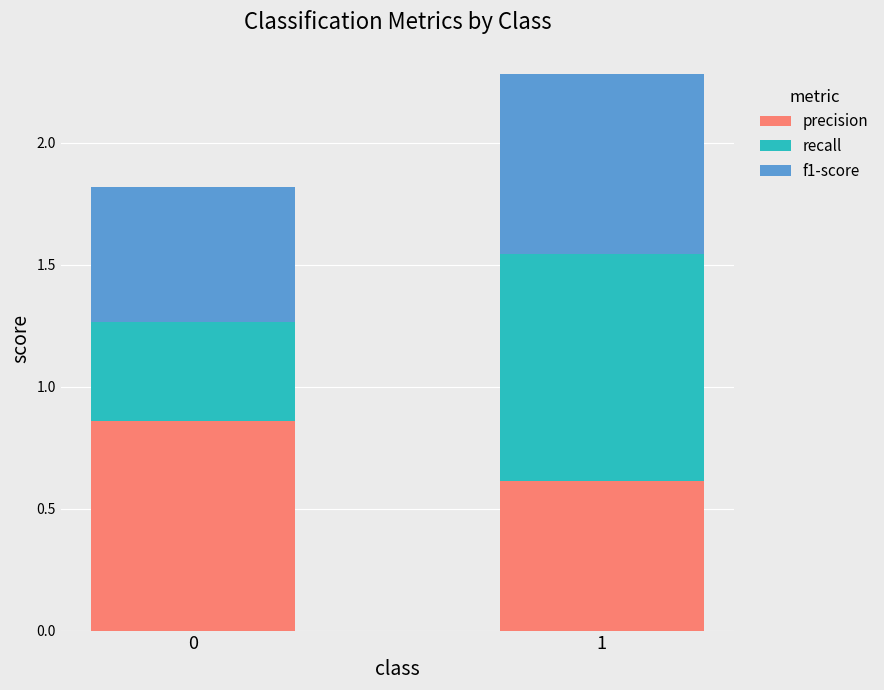

What is the sum of all precision values?

1.5